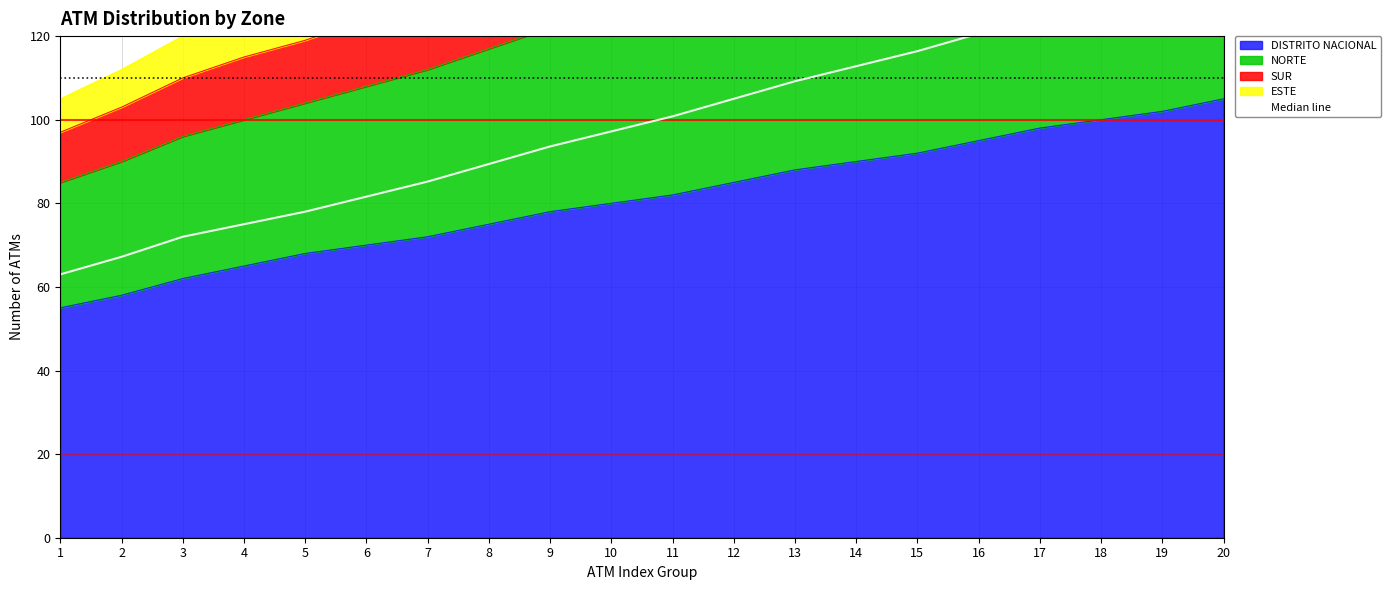

What is the value of the 5th point from the left?

78.0